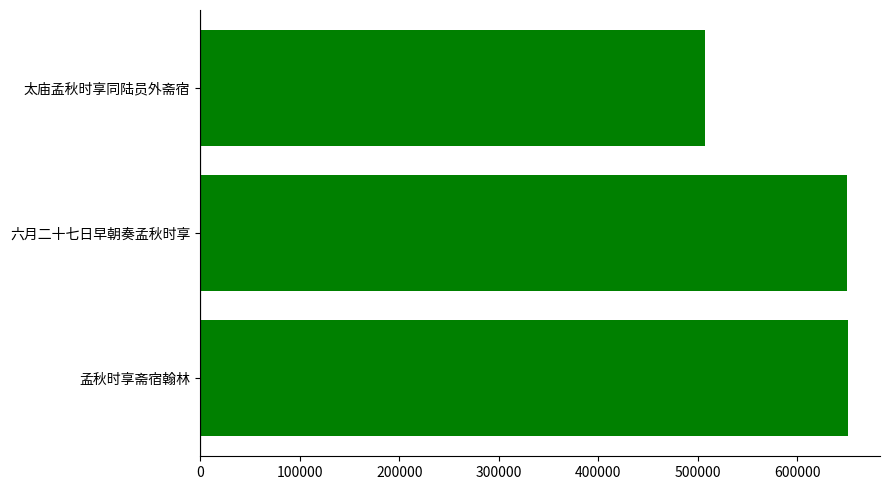

Which label corresponds to the smallest value in the chart?

太庙孟秋时享同陆员外斋宿